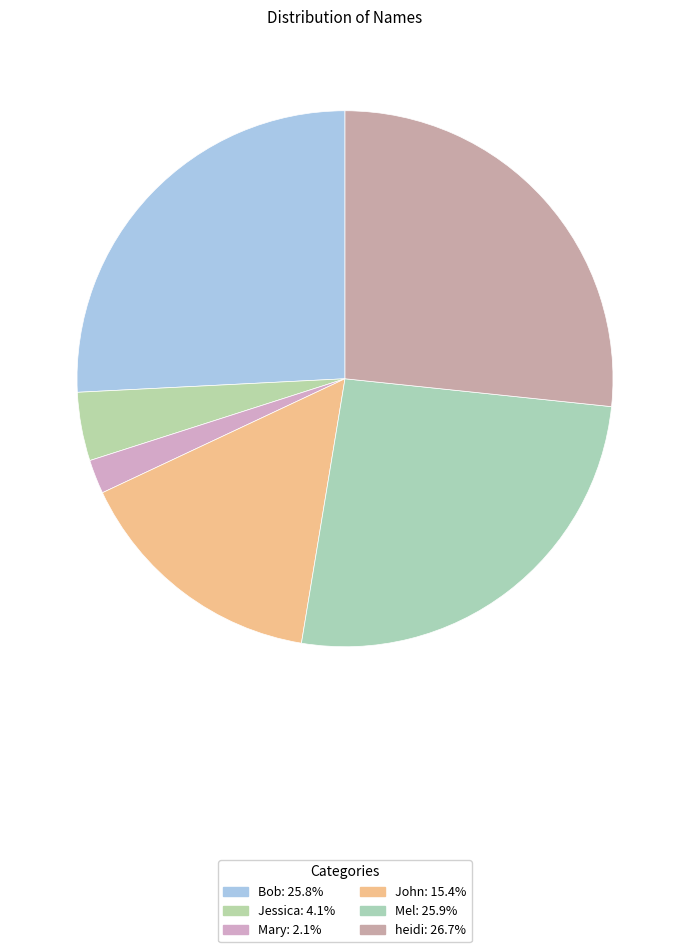

Which has a higher value, Mel or Bob?

Mel